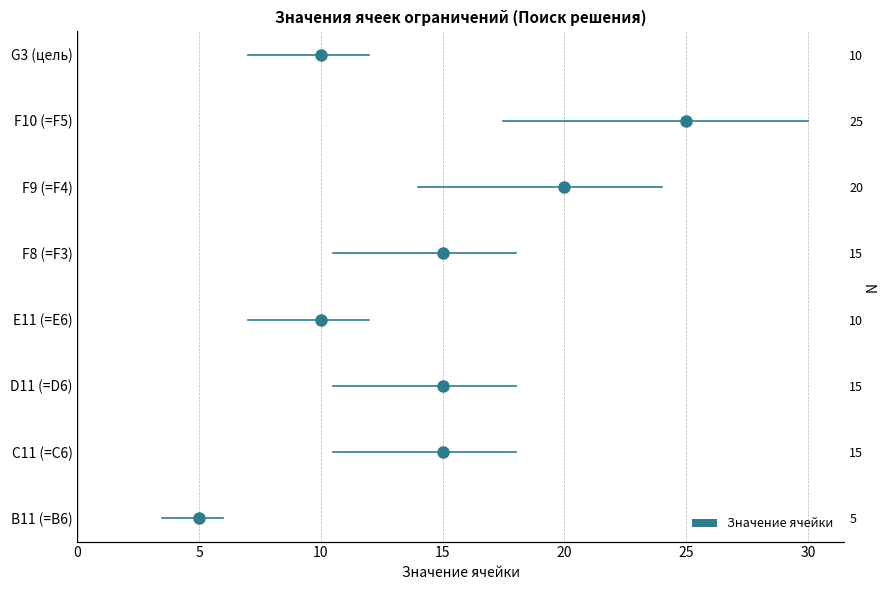

How many series are shown in this chart?

1